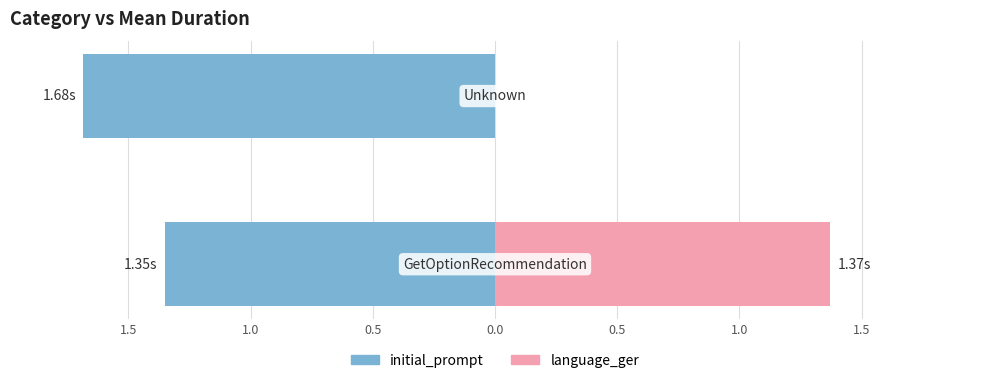

What is the minimum value shown in the chart?

-1.7